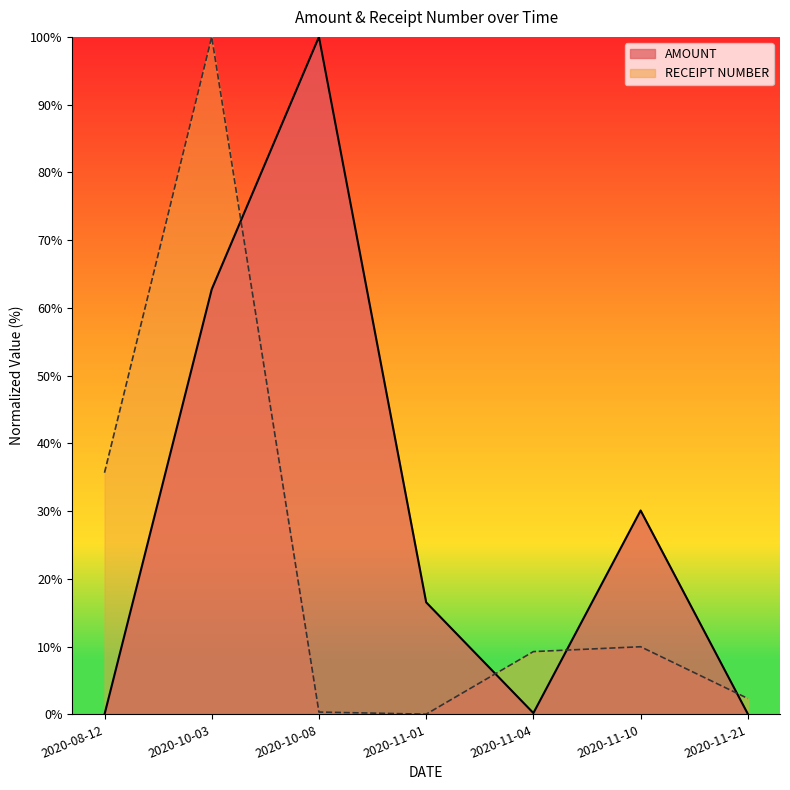

What is the total value across all series at 2020-08-12?

35.7